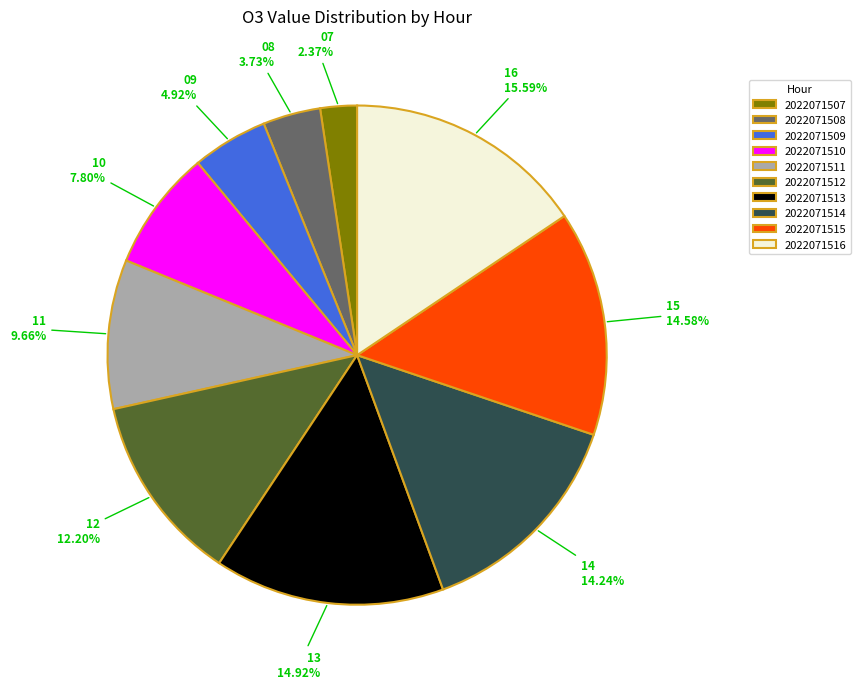

Between 2022071510 and 2022071516, which is larger?

2022071516